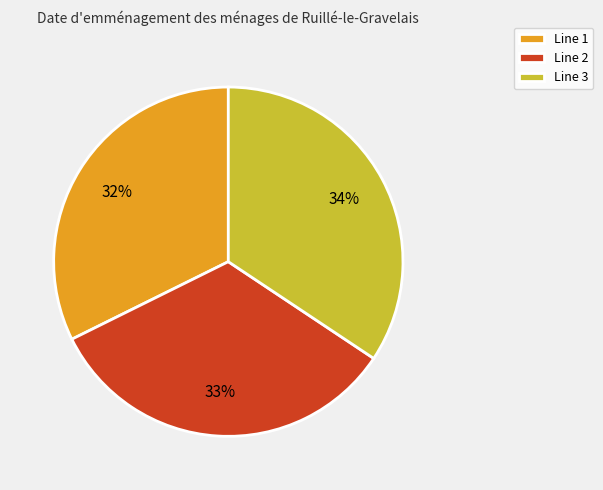

Do Line 1 and Line 3 together represent more than half of the pie?

Yes